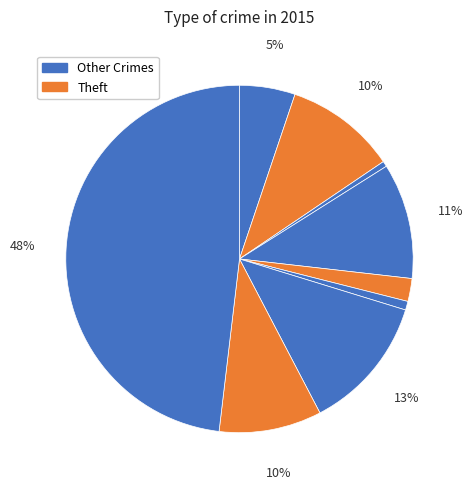

To the nearest percent, what is the average slice percentage?

11%